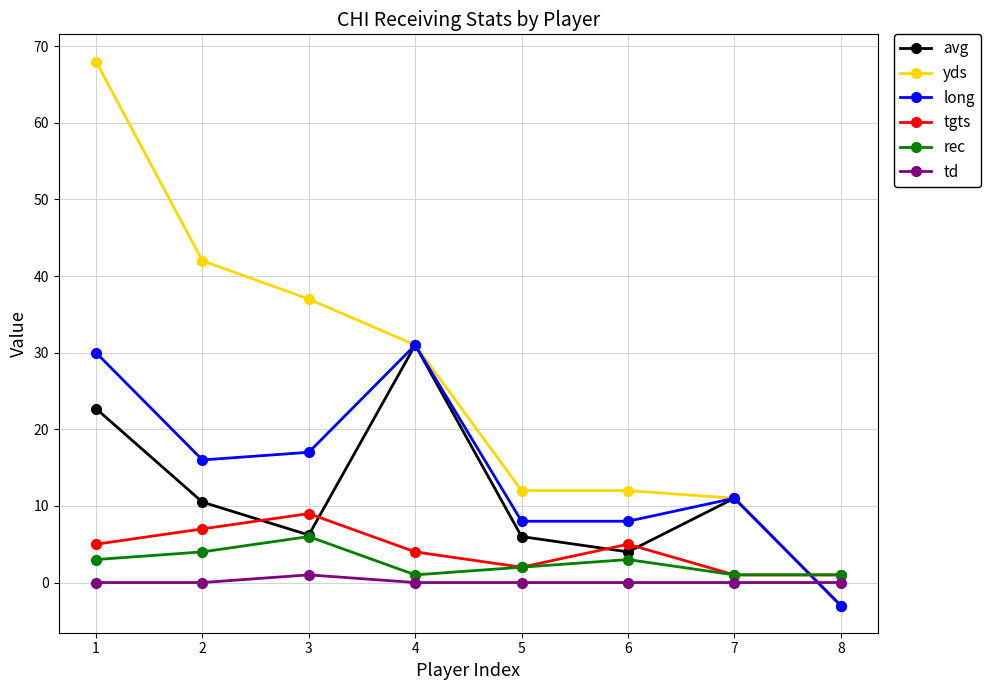

What are all the series names shown in the legend?

avg, yds, long, tgts, rec, td